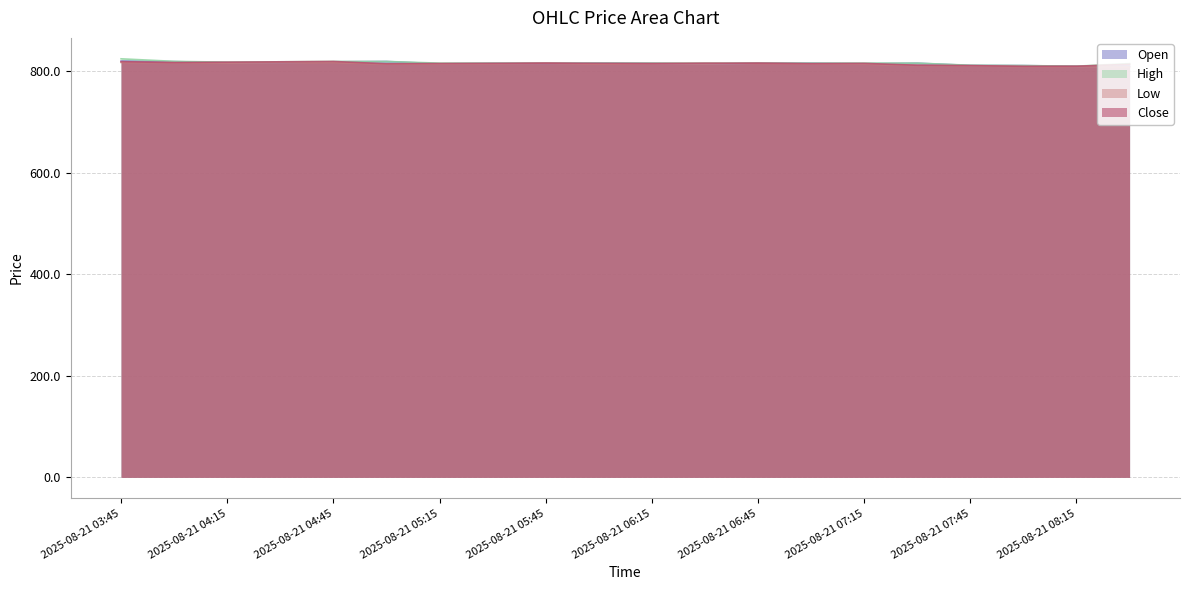

What is the lowest value of the Open series?

809.7